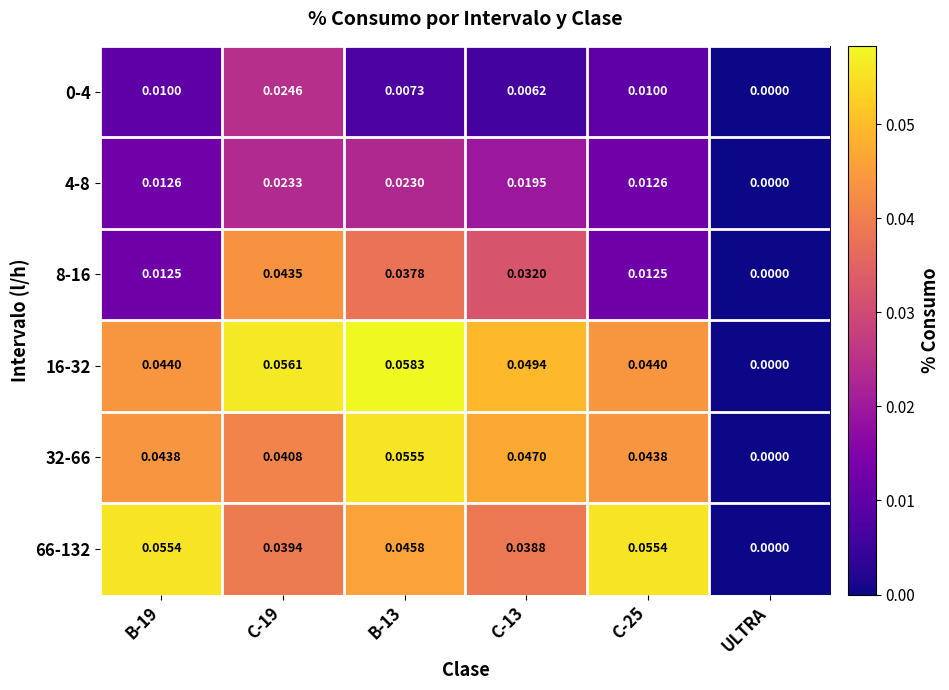

Is the value of 32-66 at B-13 greater than the value of 0-4 at C-13?

Yes